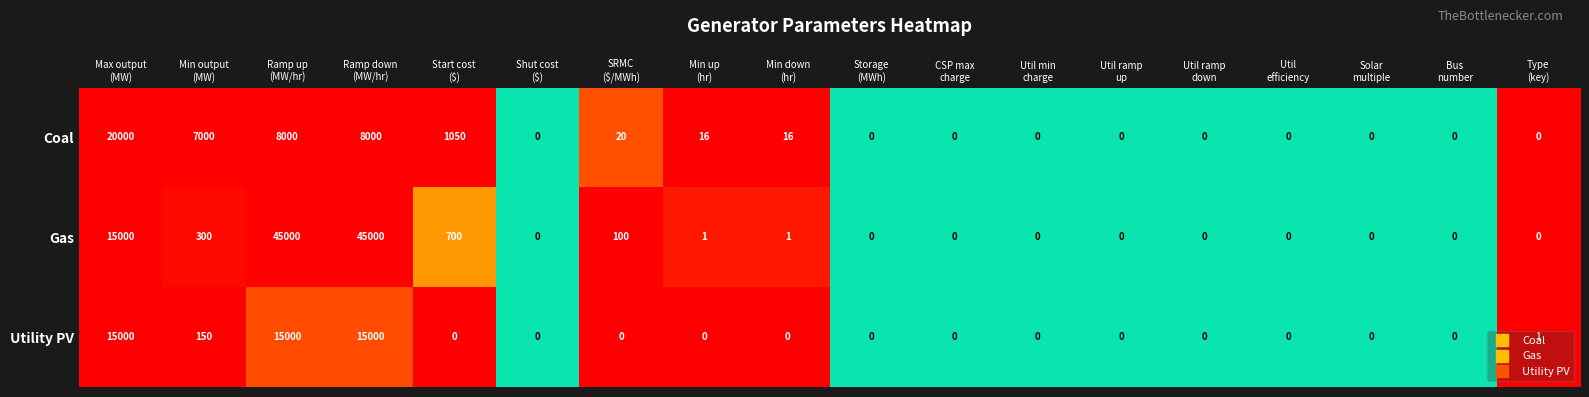

Rank the series by their maximum value, from highest to lowest.

Gas, Coal, Utility PV